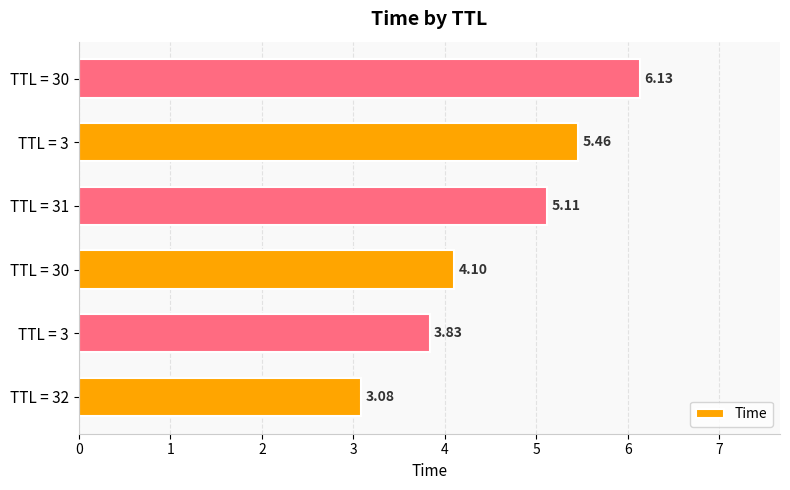

Are the bars horizontal?

Yes